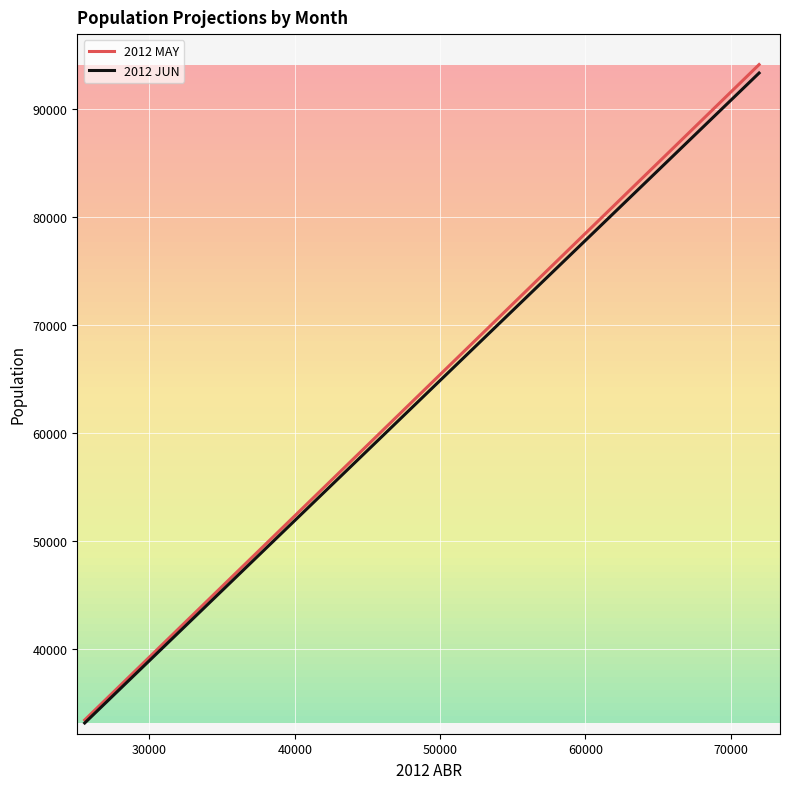

What is the highest value of the 2012 MAY series?

94103